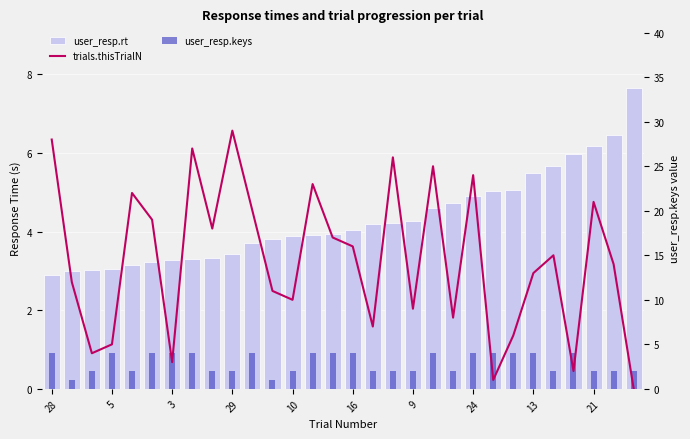

What is the total value across all series at 24?

34.3